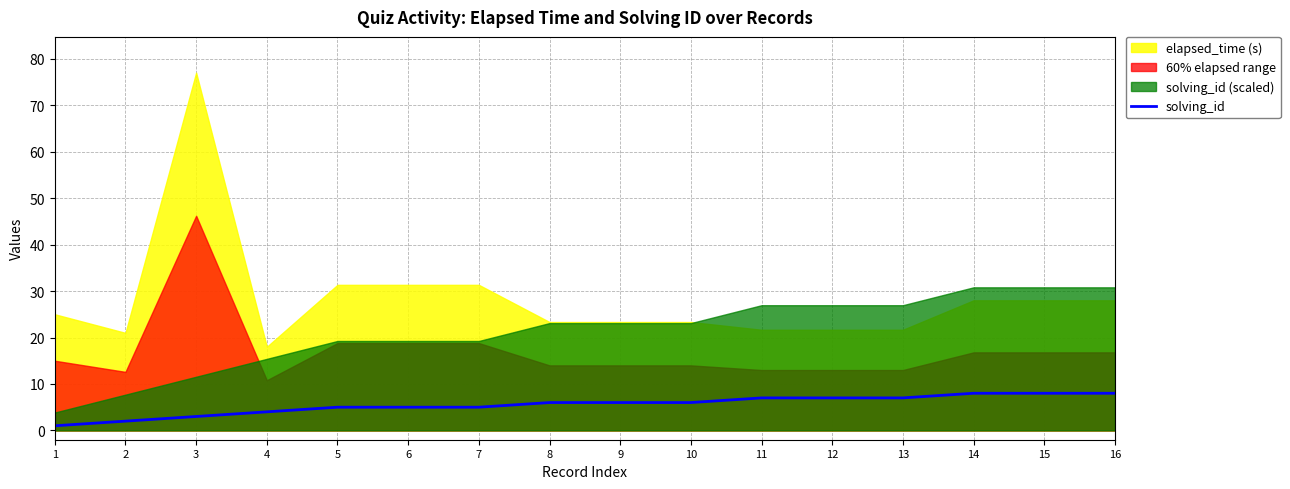

The solving_id series shows 11 at 10. True or false?

False